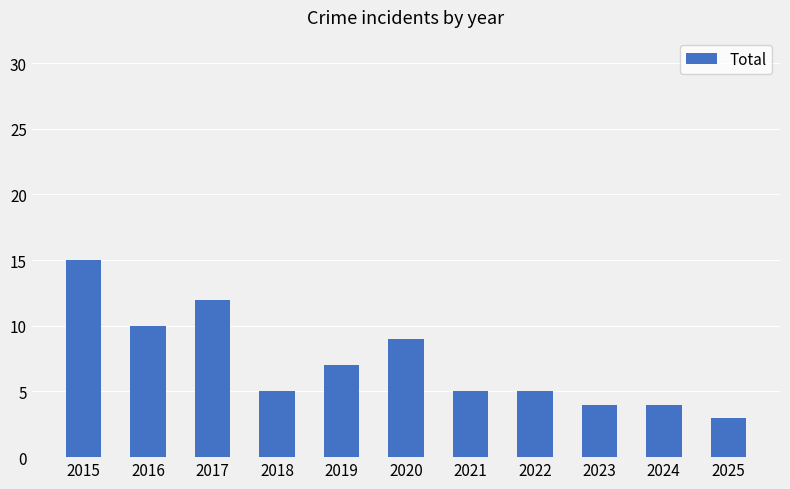

Reading left to right, list all the values displayed in this chart.

15	10	12	5	7	9	5	5	4	4	3